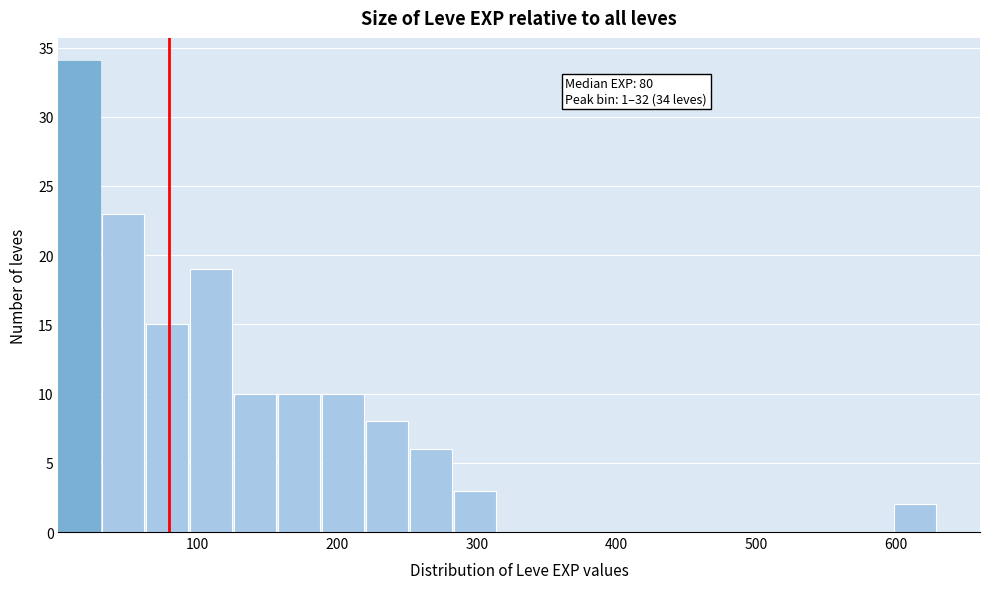

Around what value on the x-axis is the tallest bar? Give the approximate position of its centre, as read against the axis.

20